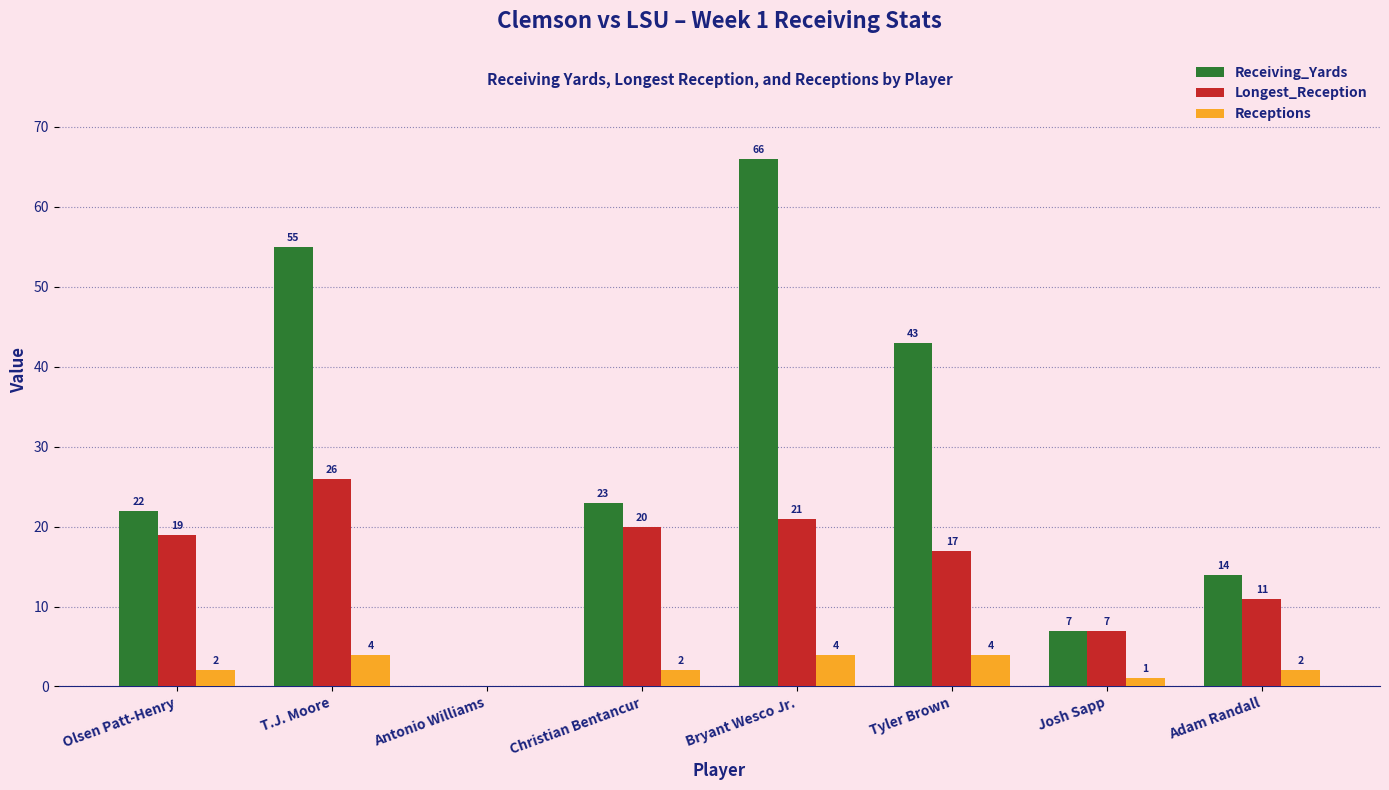

Reading left to right, extract all data points from this chart.

Receiving_Yards: 22	55	0	23	66	43	7	14
Longest_Reception: 19	26	0	20	21	17	7	11
Receptions: 2	4	0	2	4	4	1	2